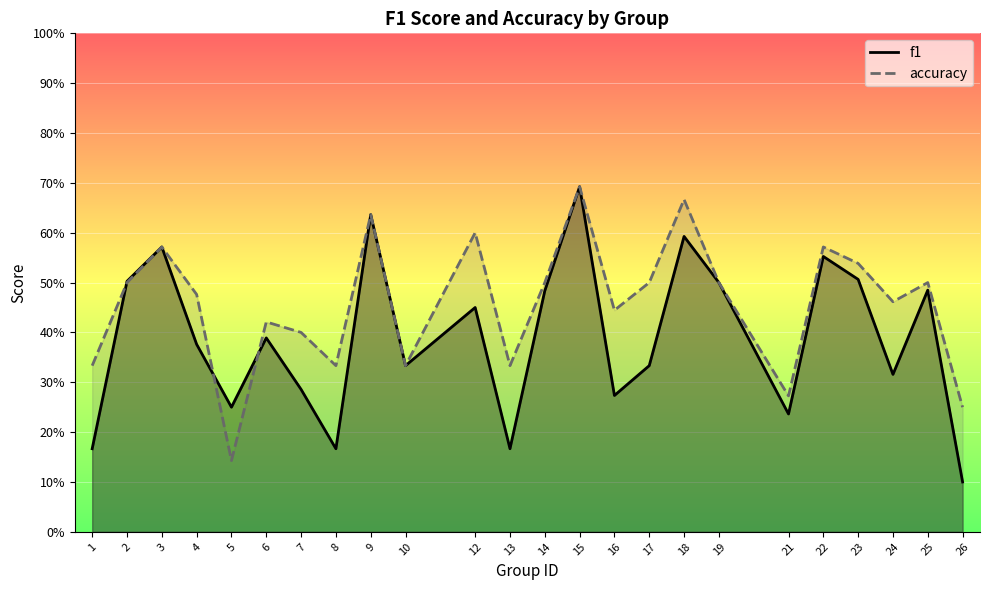

Reading left to right, list all the values displayed in this chart.

f1: 0.2	0.5	0.6	0.4	0.2	0.4	0.3	0.2	0.6	0.3	0.5	0.2	0.5	0.7	0.3	0.3	0.6	0.5	0.2	0.6	0.5	0.3	0.5	0.1
accuracy: 0.3	0.5	0.6	0.5	0.1	0.4	0.4	0.3	0.6	0.3	0.6	0.3	0.5	0.7	0.4	0.5	0.7	0.5	0.3	0.6	0.5	0.5	0.5	0.2